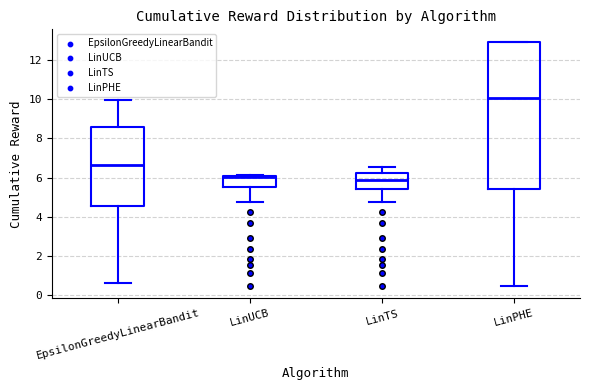

Where is the lower edge of the box for LinUCB on the y-axis? The values are not printed on the chart, so give them approximately, as read against the axis.

5.6